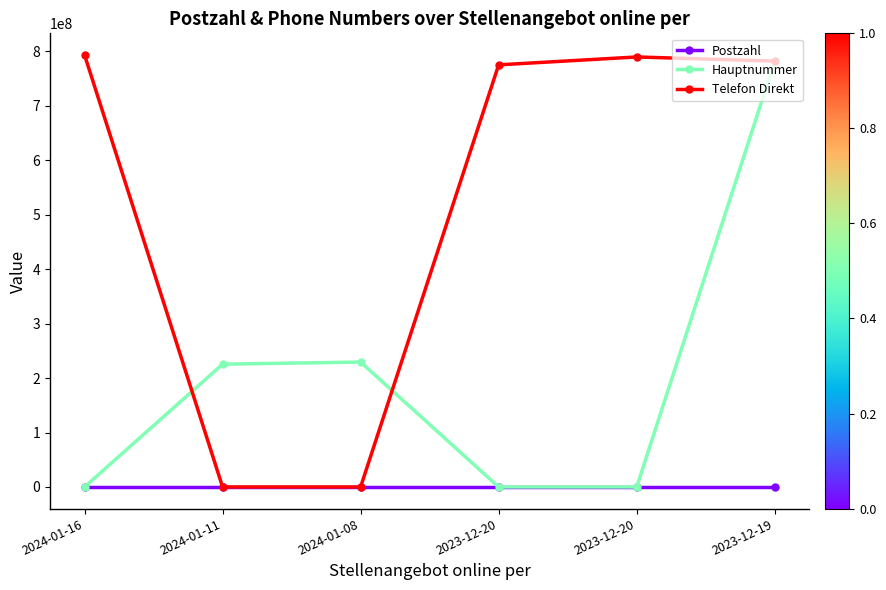

Where is the first local maximum for Telefon Direkt?

2023-12-20